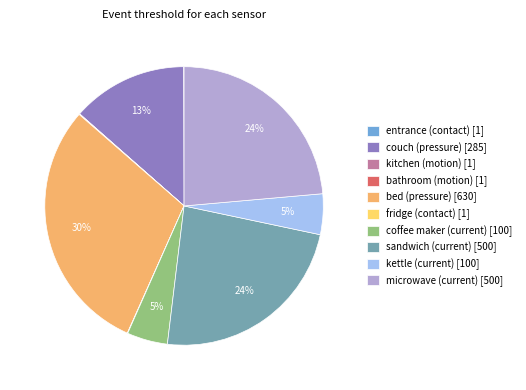

Do coffee maker (current) [100] and bed (pressure) [630] together represent more than half of the pie?

No